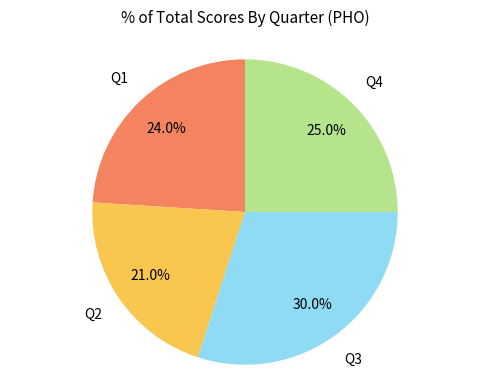

Is there any slice that represents more than half of the pie?

No